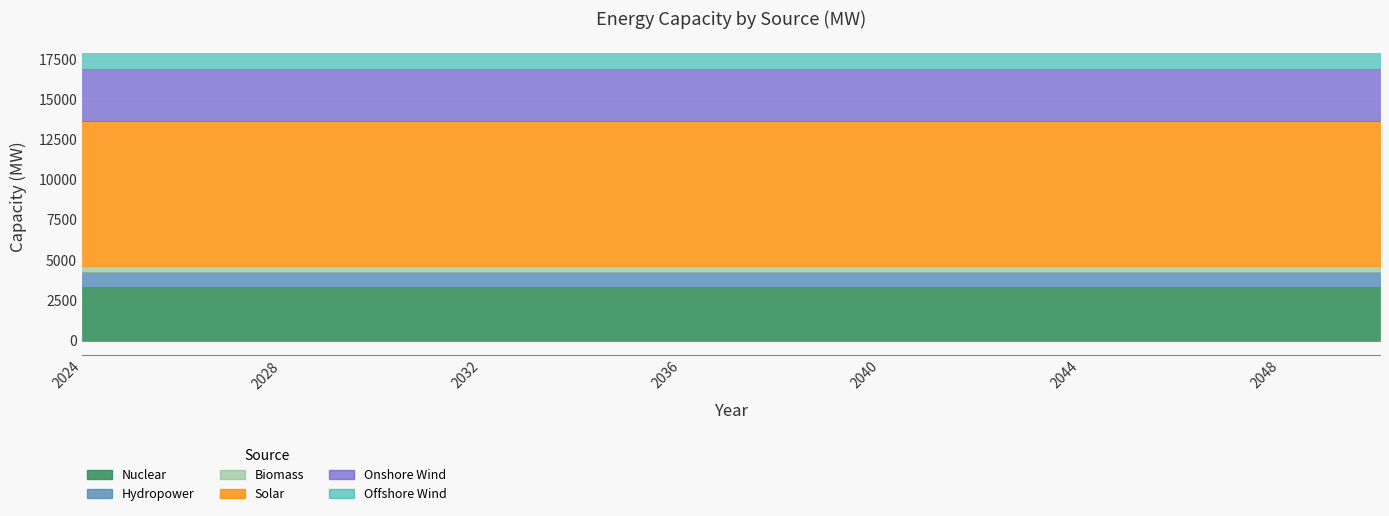

Which series changed the most between 2024 and 2039?

Nuclear